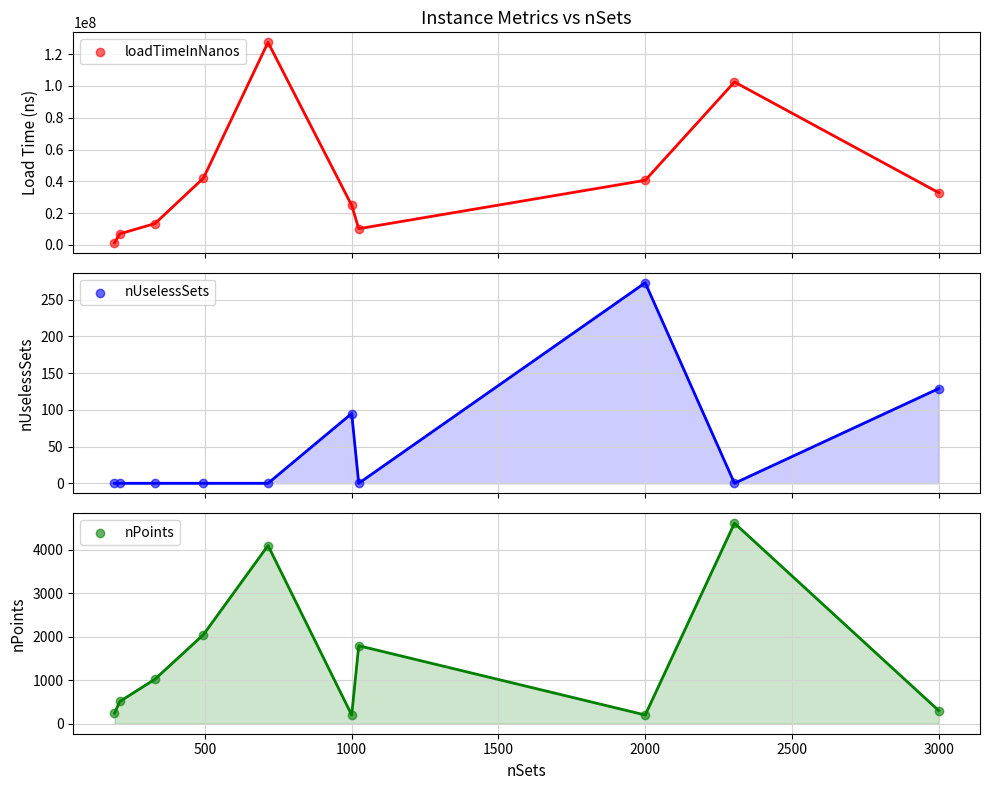

At how many categories does at least one series exceed 115374766?

1